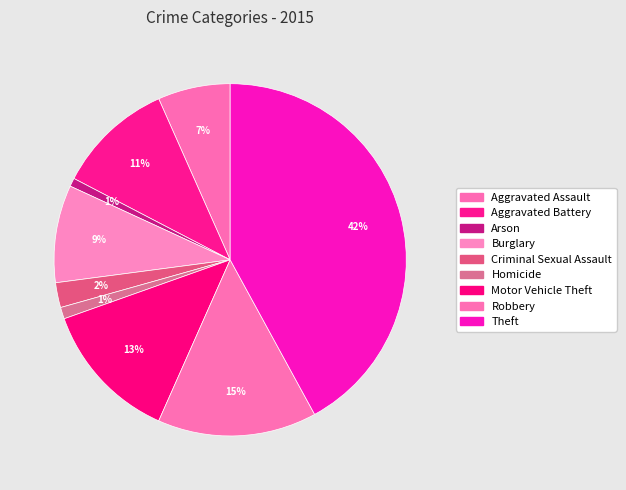

How many segments does this pie chart have?

9